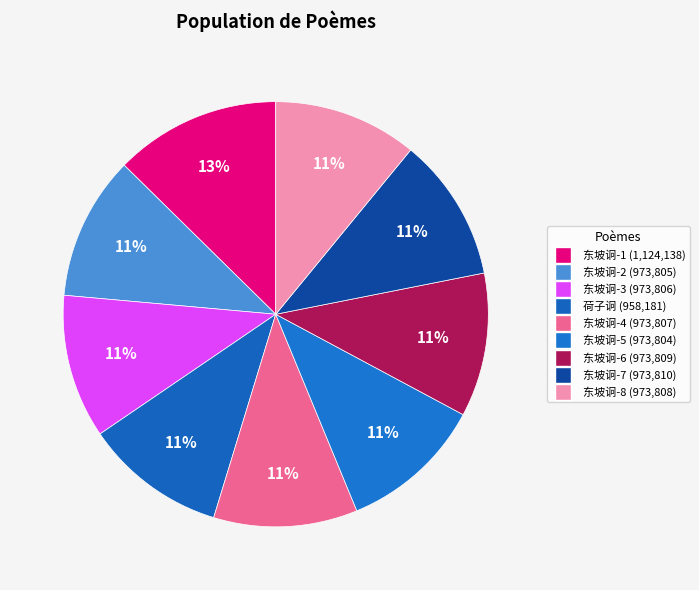

Which category has the biggest portion of the pie?

1124138